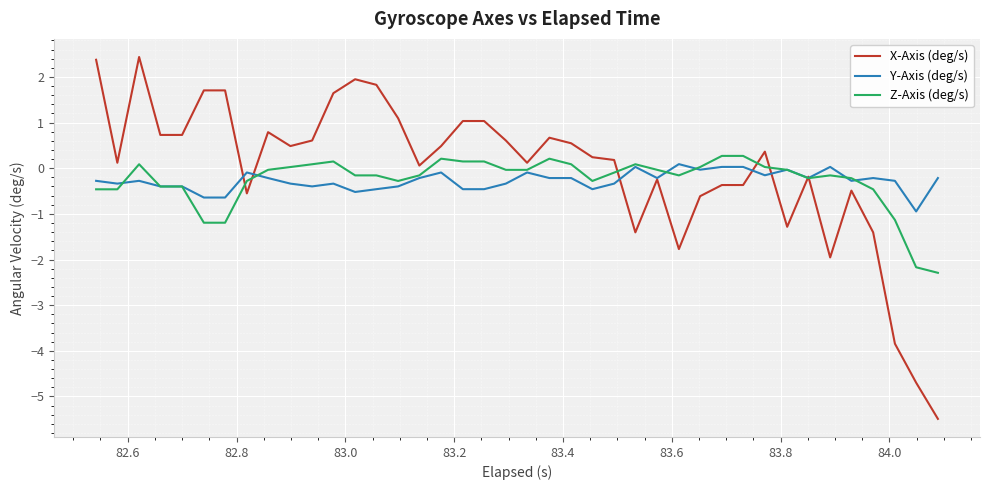

Which series has the largest range (max minus min)?

X-Axis (deg/s)